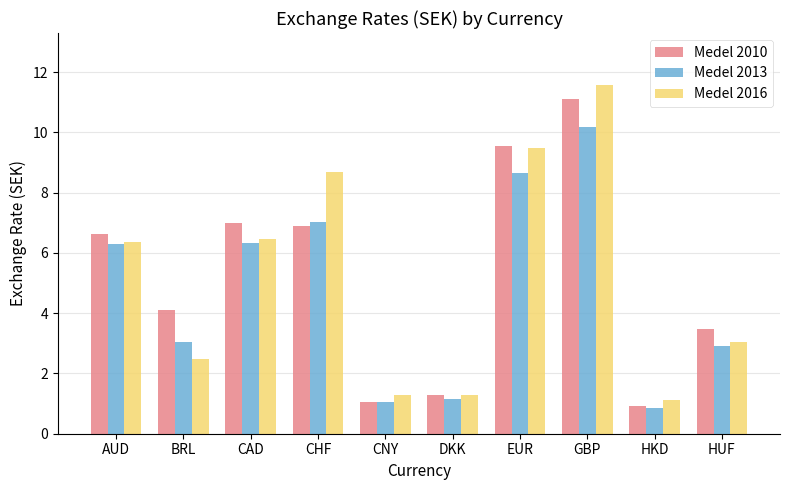

How many data points does each series have?

10